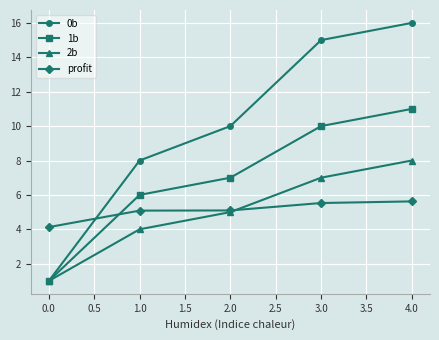

How many values in the profit series exceed 5?

4